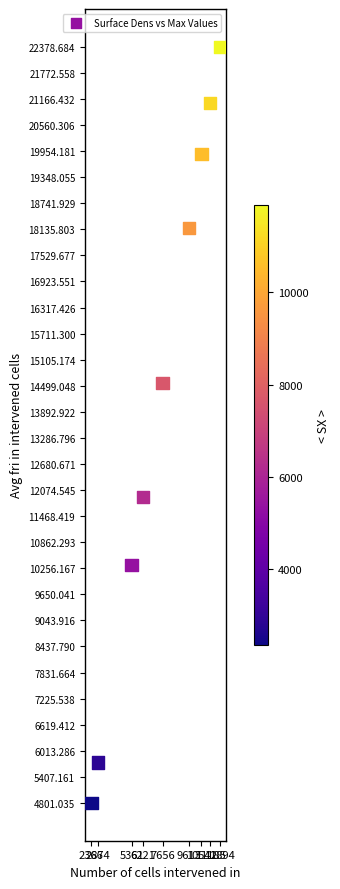

What Y value in the scatter plot is closest to 13589?

14560.2